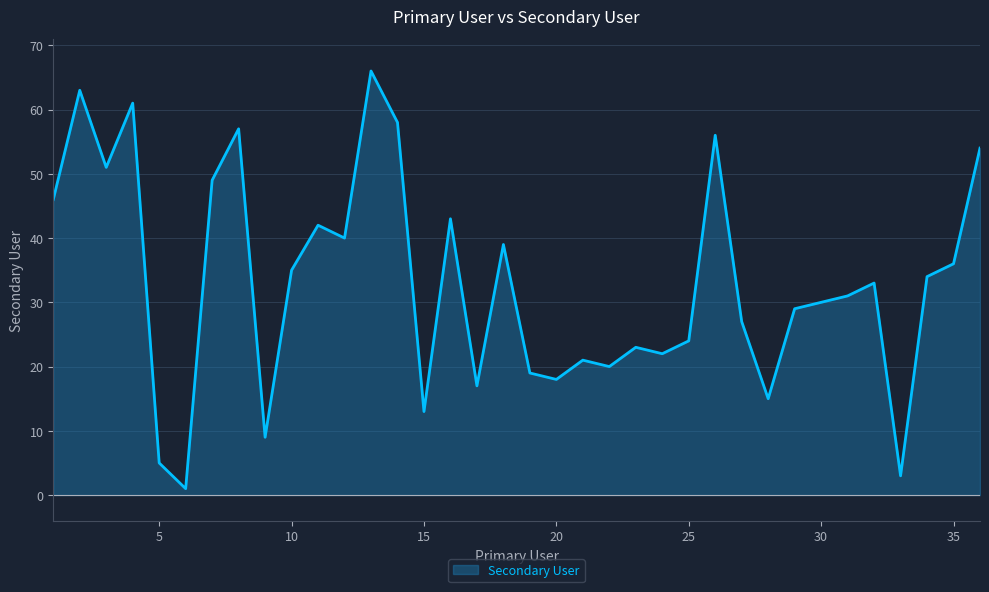

What is the difference between the maximum and minimum values?

65